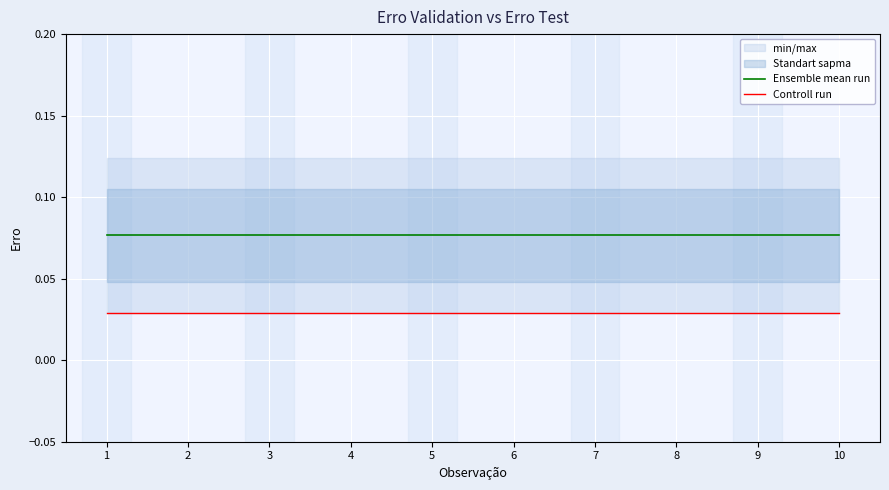

The value of Controll run at 1 is 0.0. True or false?

True